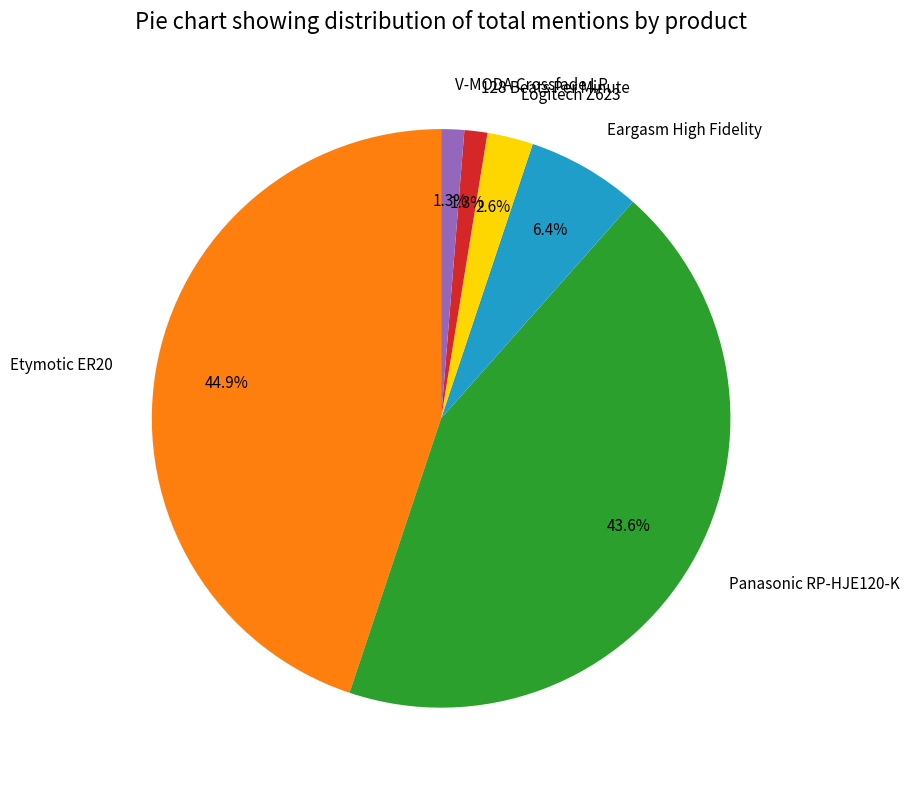

The Logitech Z623 slice represents 3% of the pie. True or false?

True